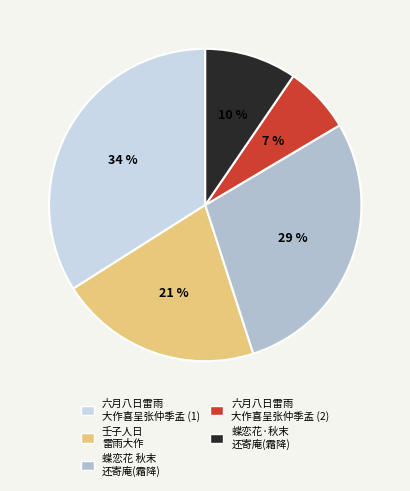

To the nearest percent, what is the average slice percentage?

20%